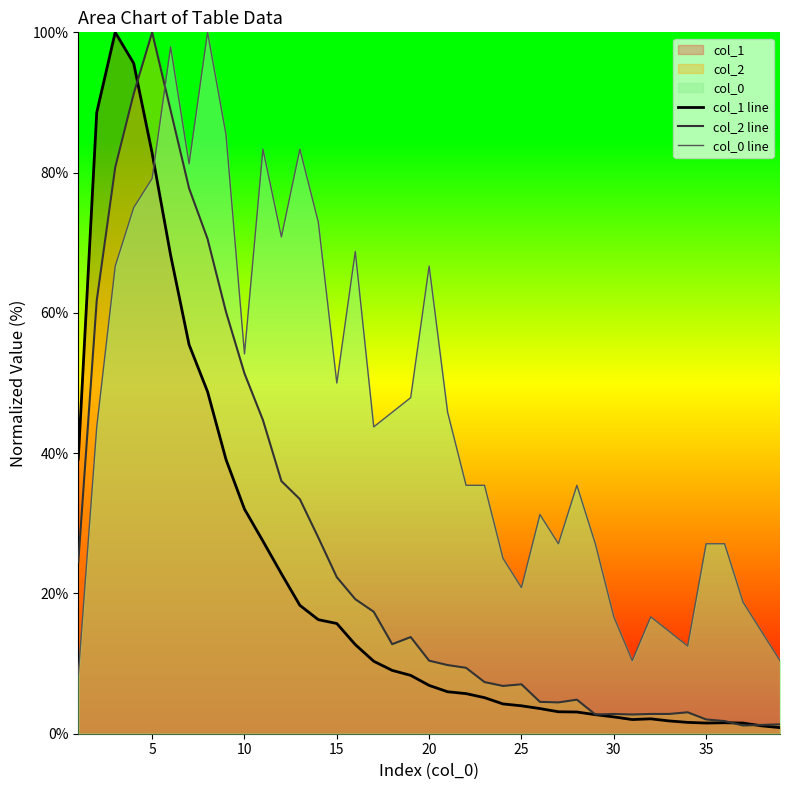

Where is col_0 line nearest to the value 54?

10